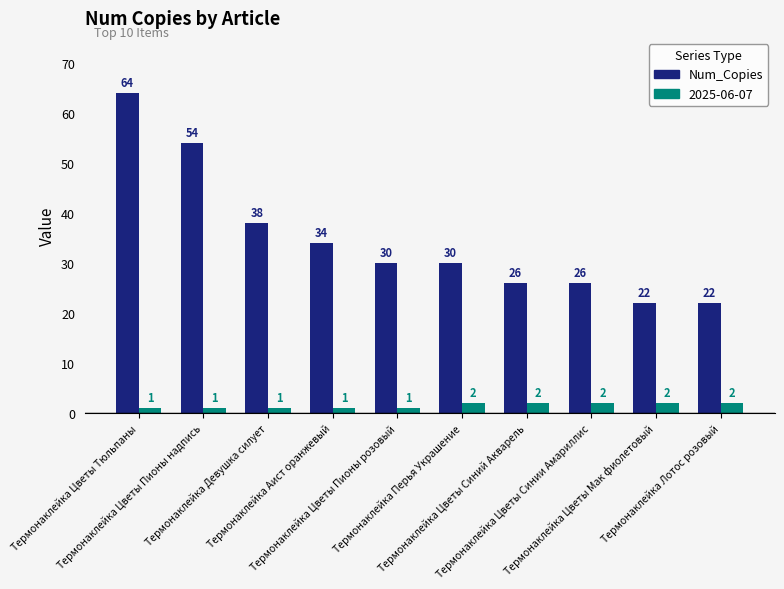

What position from the right is Термонаклейка Девушка силует?

8